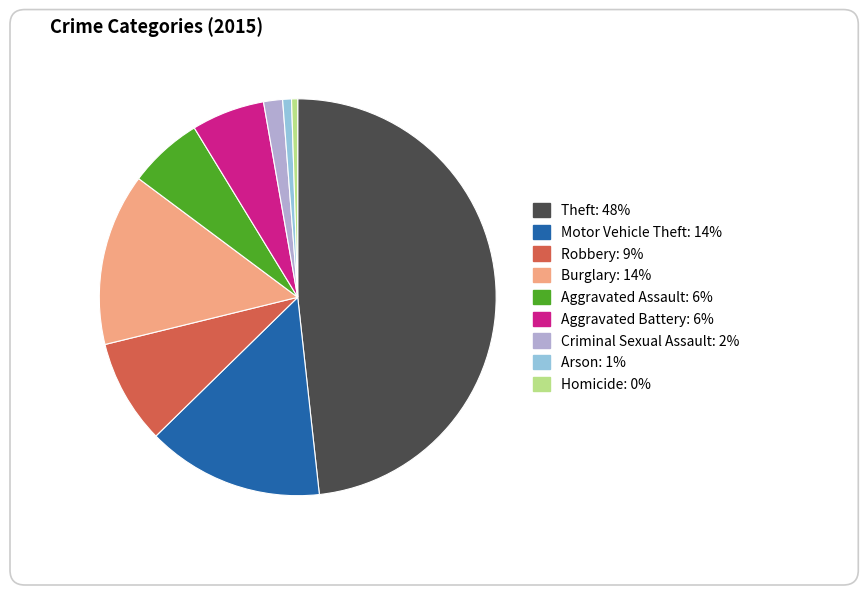

The Motor Vehicle Theft slice represents 7% of the pie. True or false?

False